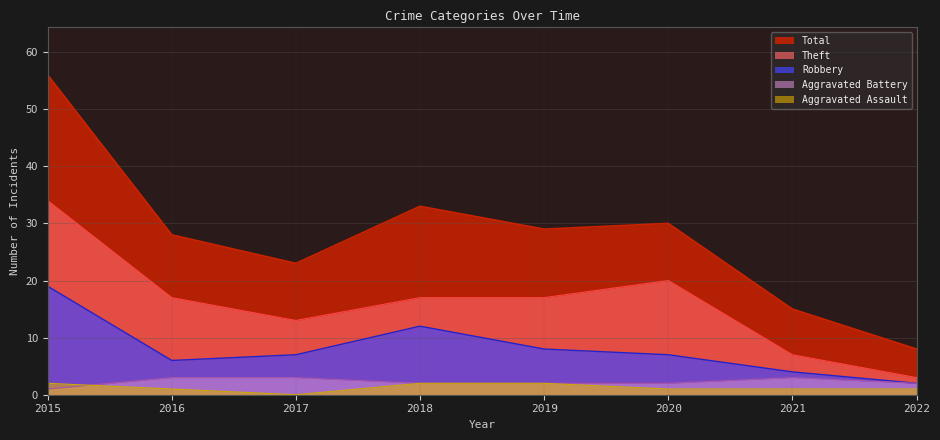

What is the spread (max minus min) of values at 2020?

29